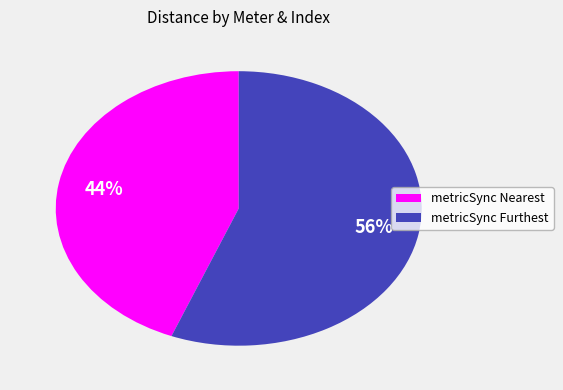

Is there any slice that represents more than half of the pie?

Yes